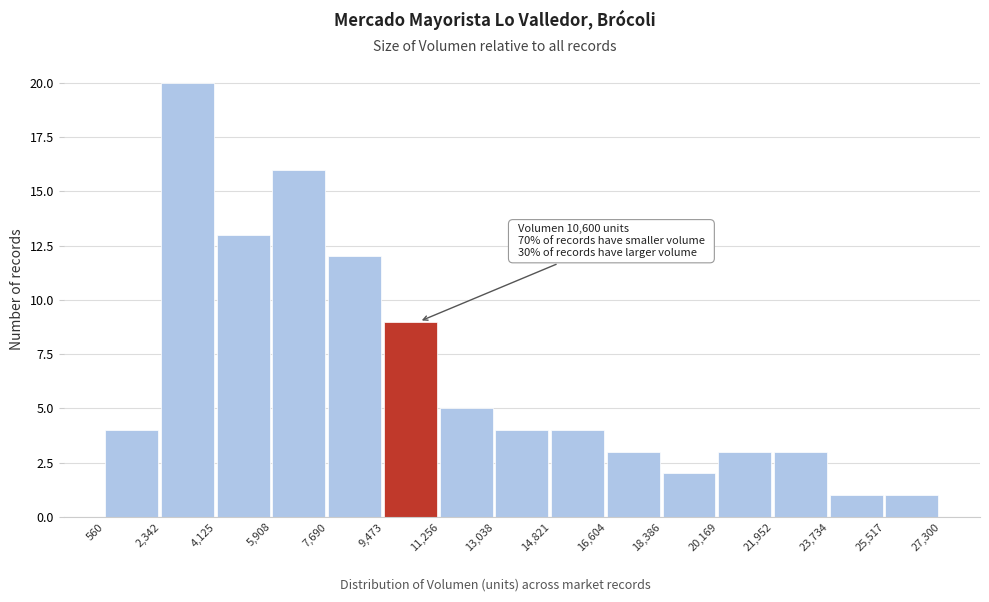

Over which range of the x-axis is the bar tallest?

2,342 to 4,125